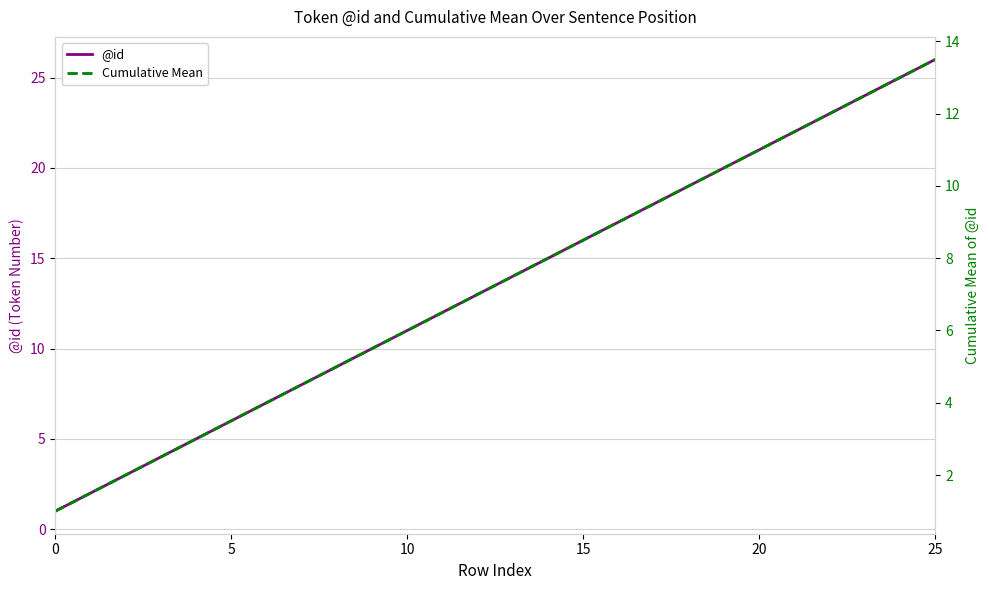

What is the label of the 3rd point from the right?

23